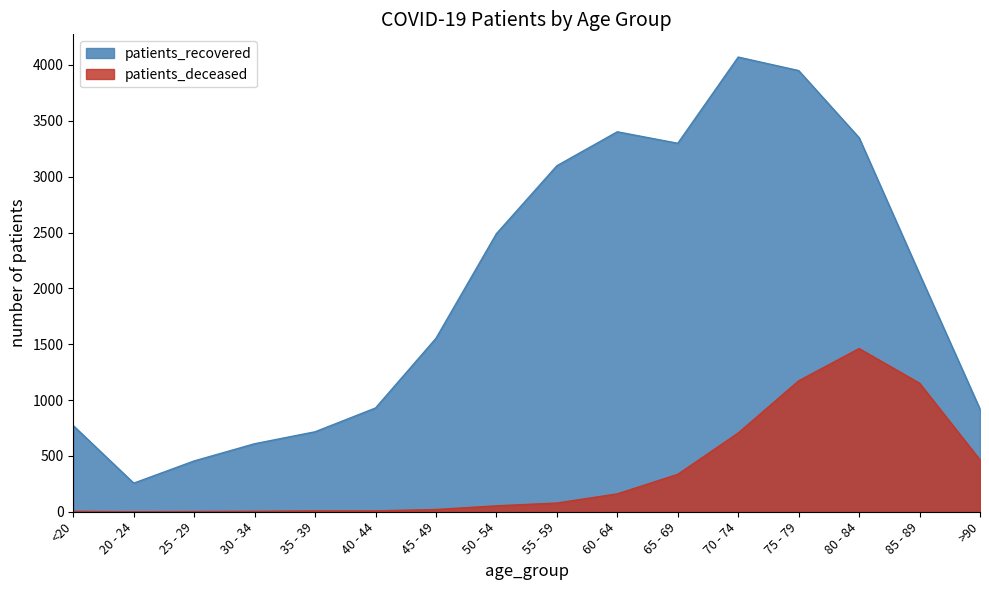

What is the difference between the second highest and second lowest values in the patients_deceased series?

1170